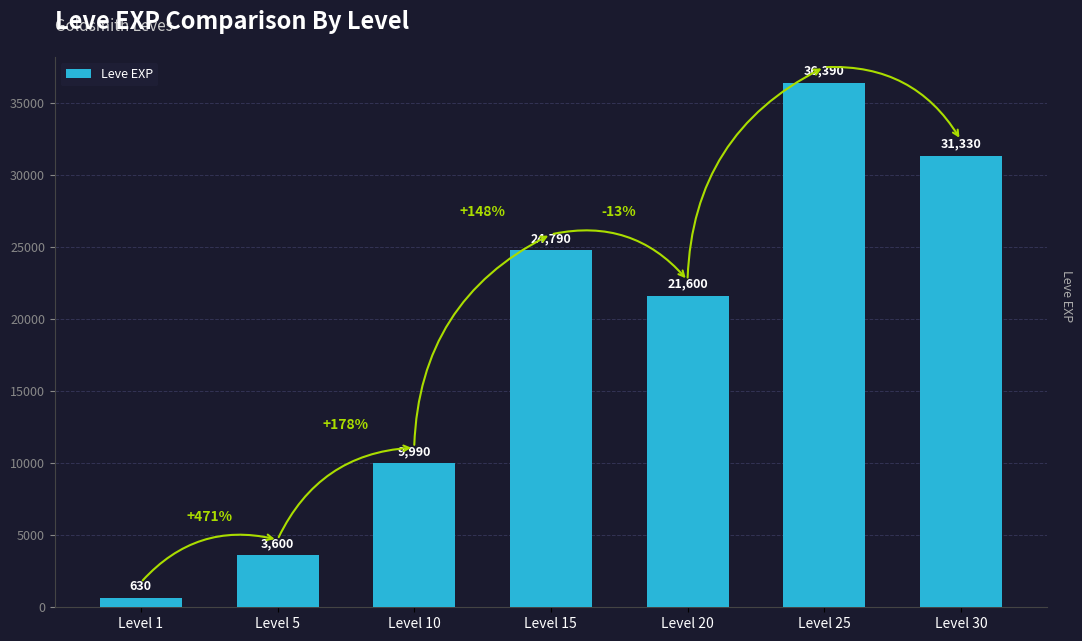

The chart shows a value of 3600 at Level 5. True or false?

True